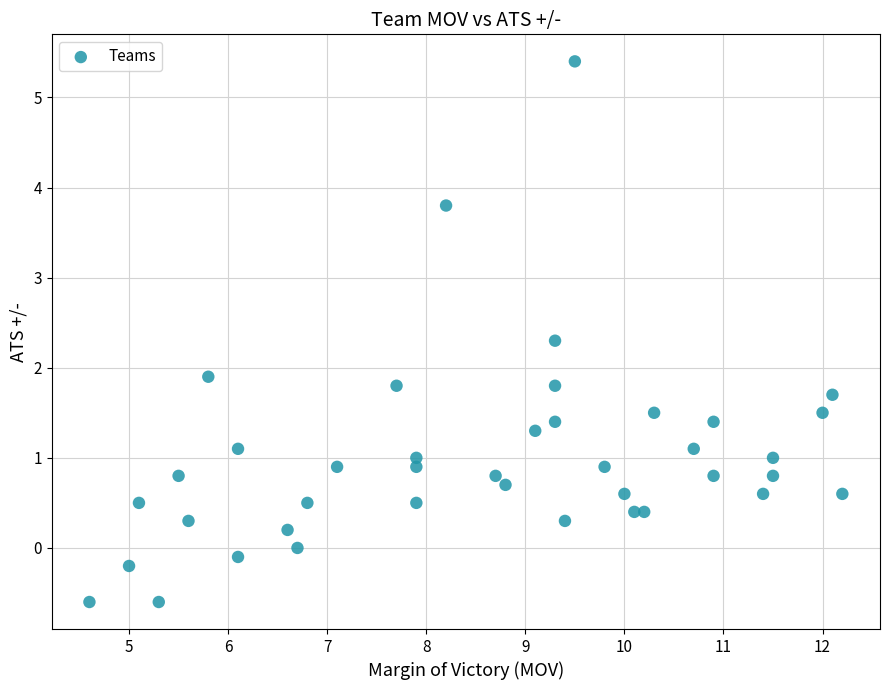

What is the range of Y values (max minus min)?

6.0